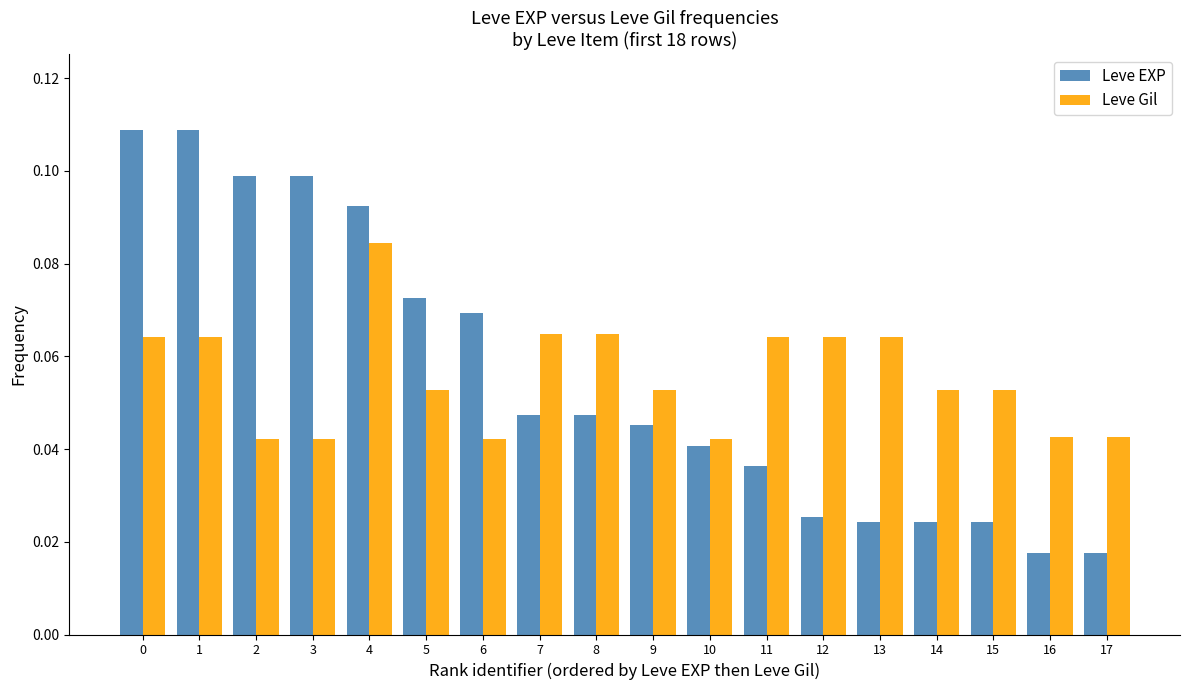

What are all the series names shown in the legend?

Leve EXP, Leve Gil